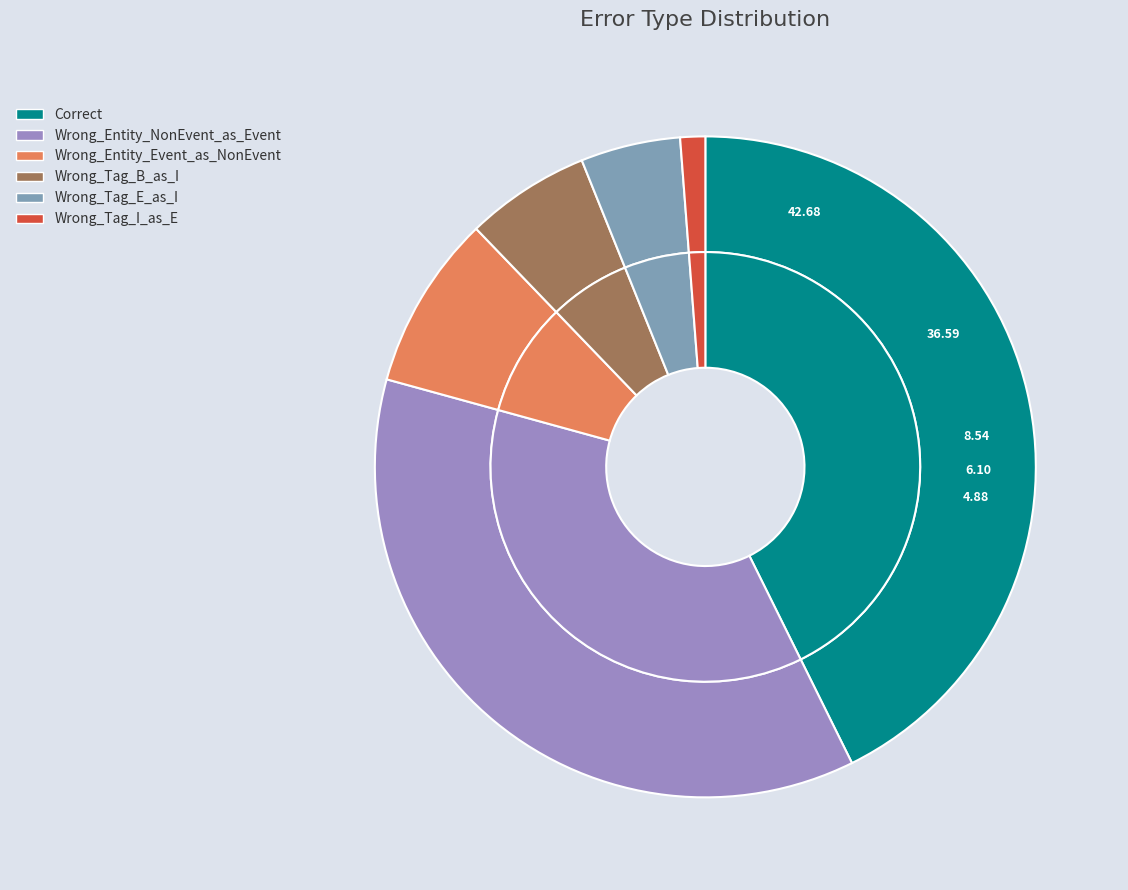

Does Wrong_Tag_I_as_E represent more than half of the total?

No